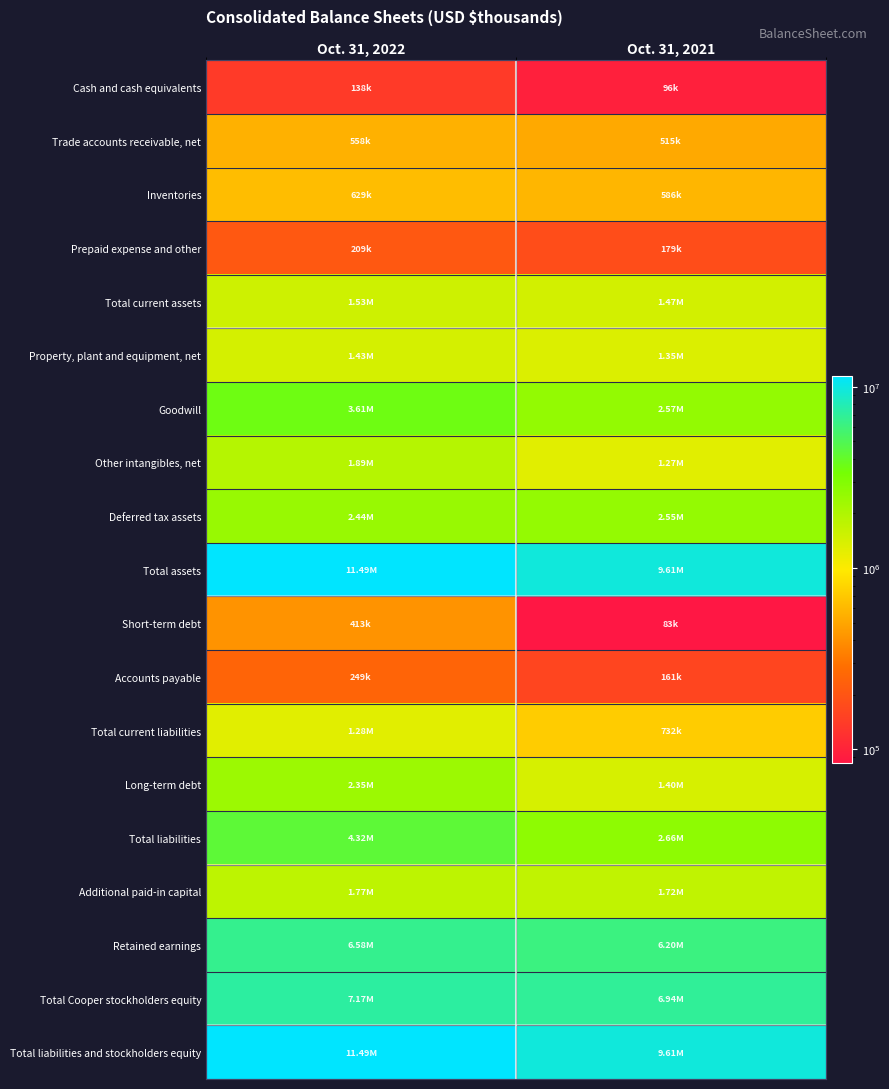

How many data points does each series have?

2